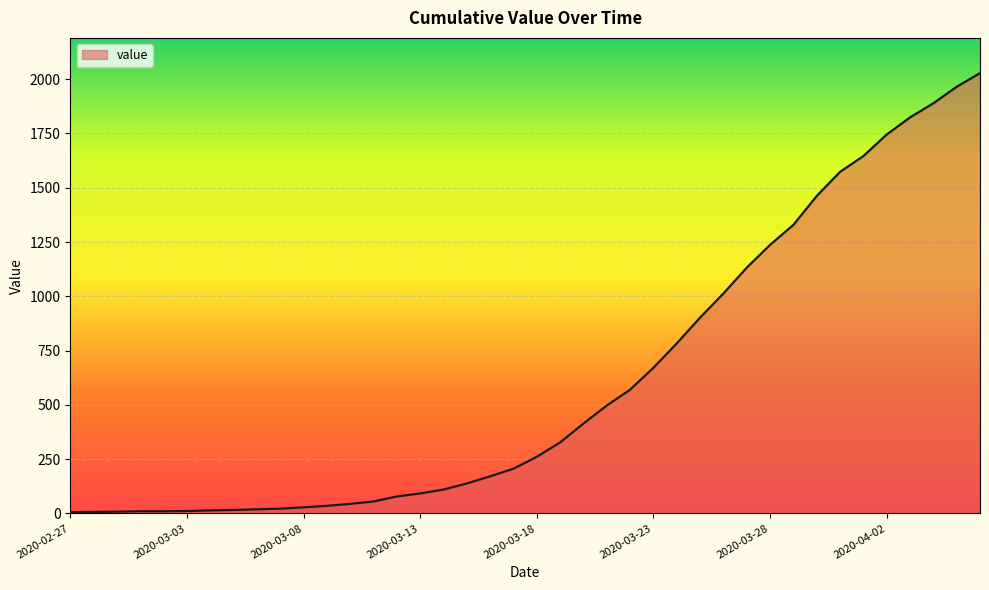

What is the maximum value shown in the chart?

2028